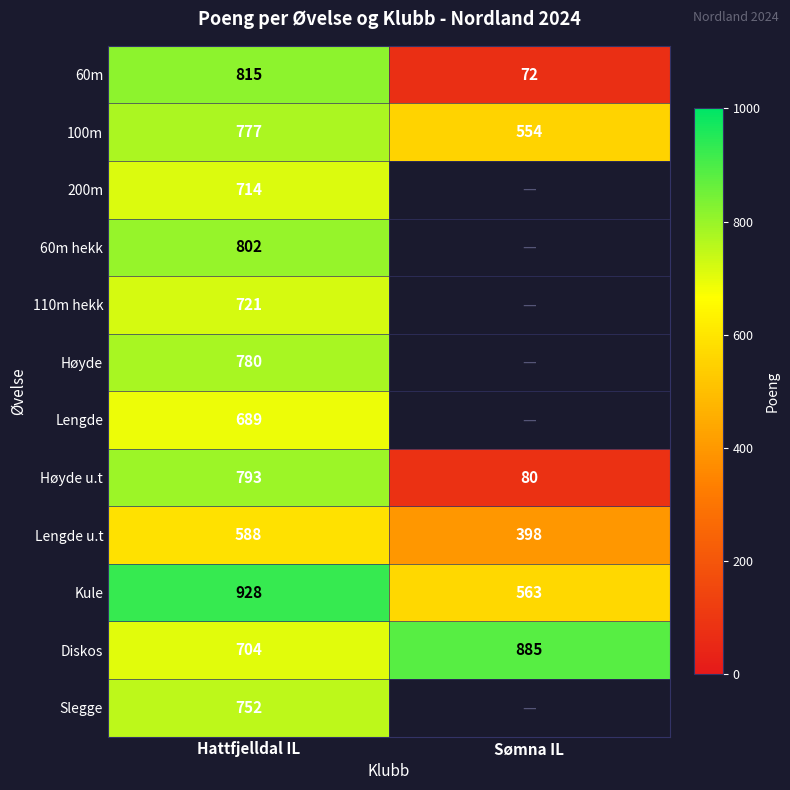

What is the approximate value of Kule at Sømna IL?

563